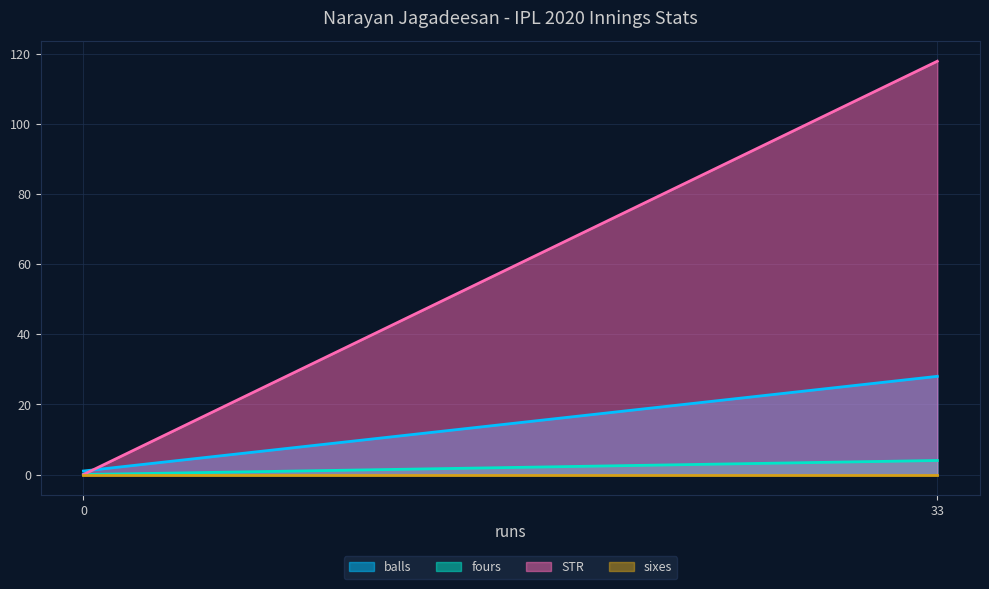

True or false: balls has a value of 1.0 at 0.

True